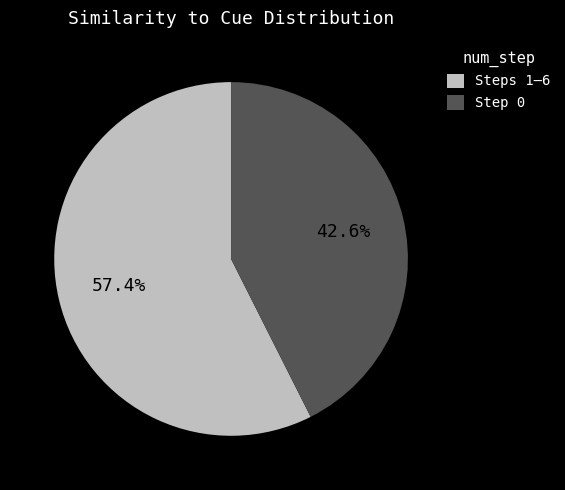

Is Step 0 the majority of the pie?

No